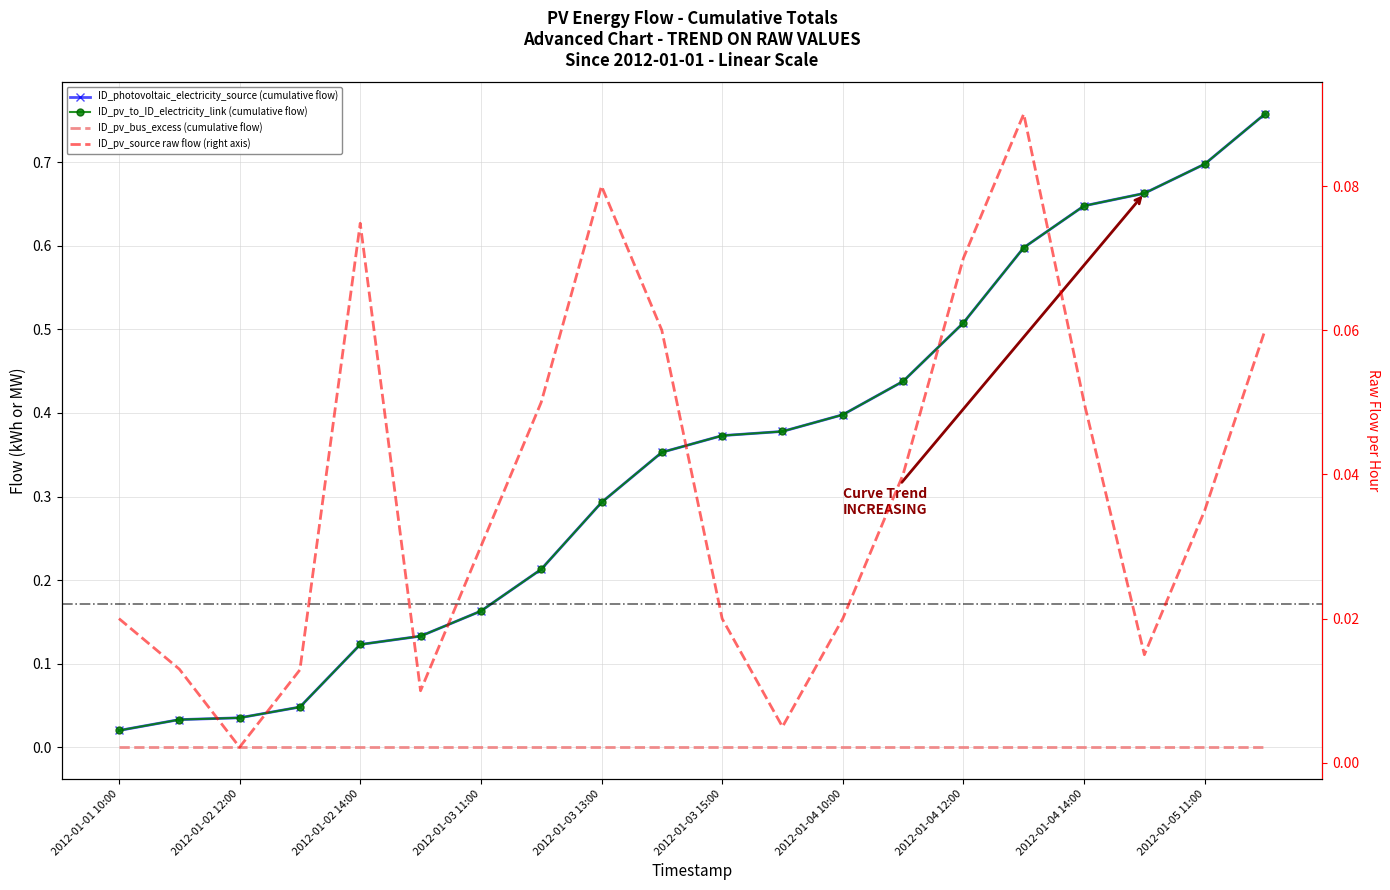

What is the greatest value displayed?

0.8